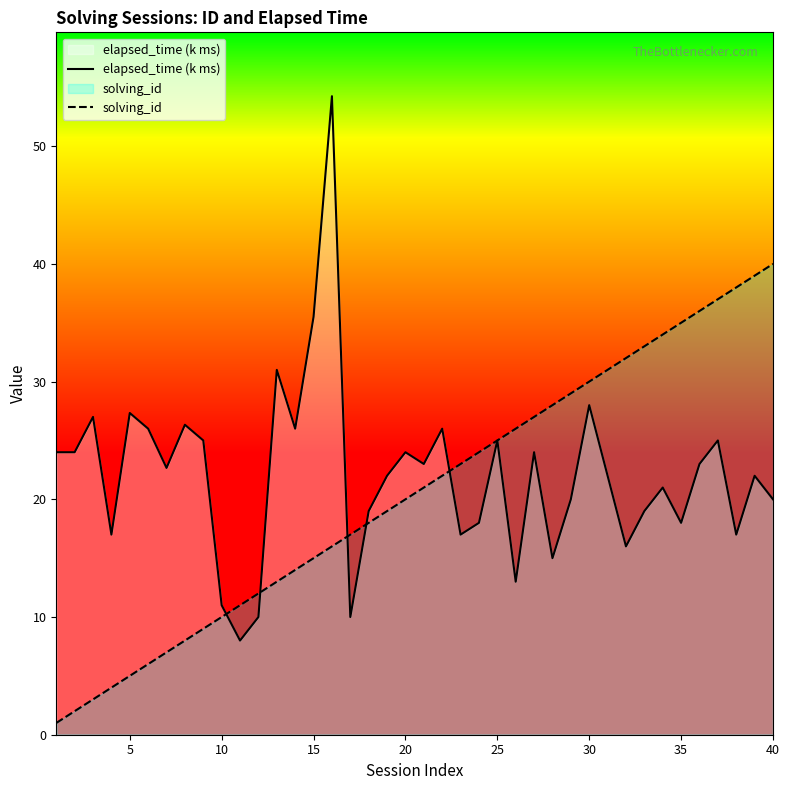

At how many categories does at least one series exceed 50?

1